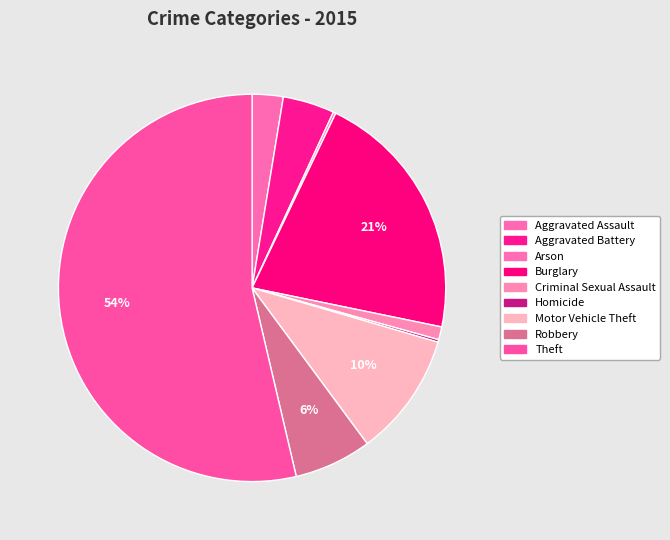

Is it true that Burglary is 21% of the pie?

True